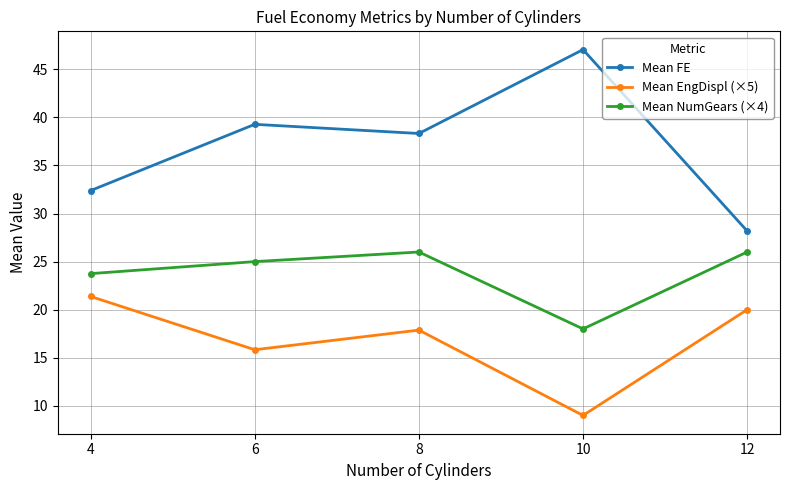

True or false: Mean EngDispl (×5) and Mean FE cross at least once.

False